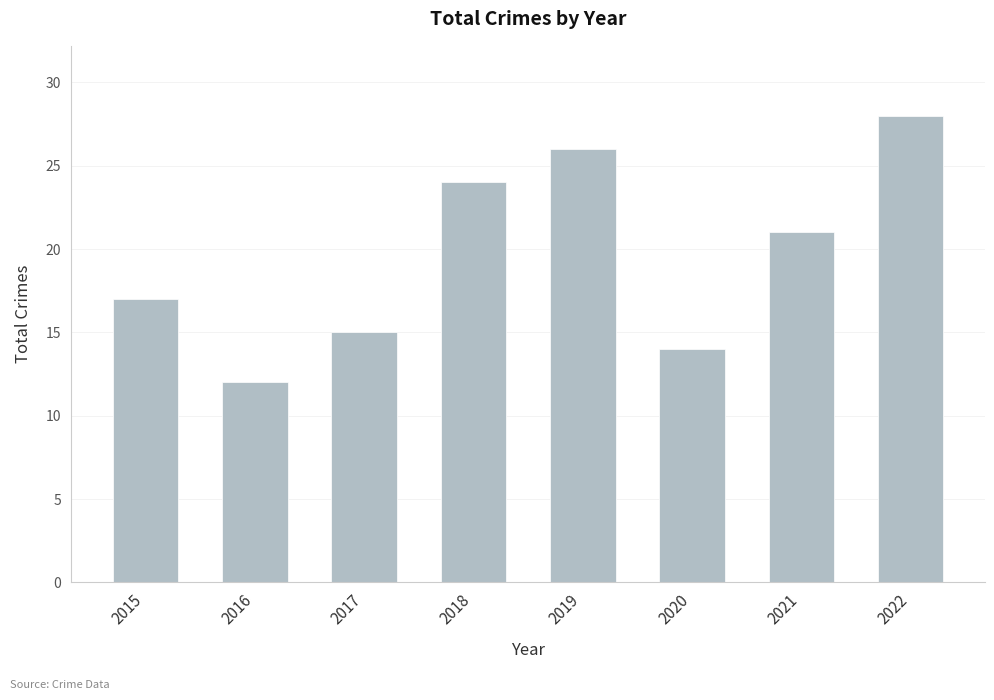

What is the value of the 8th bar from the left?

28